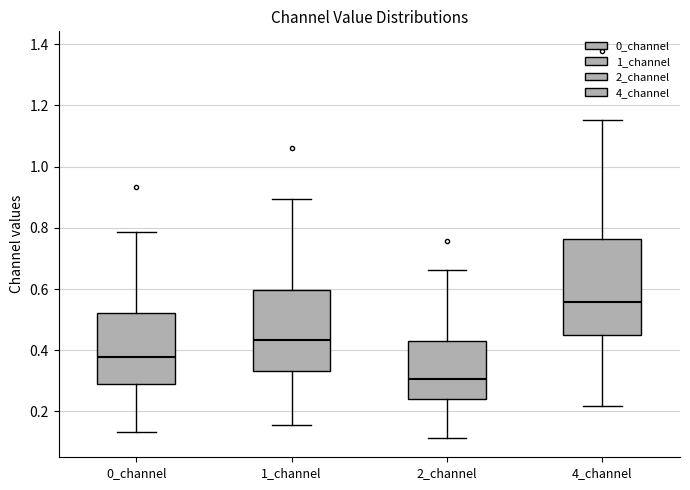

Which box has the highest median line?

4_channel